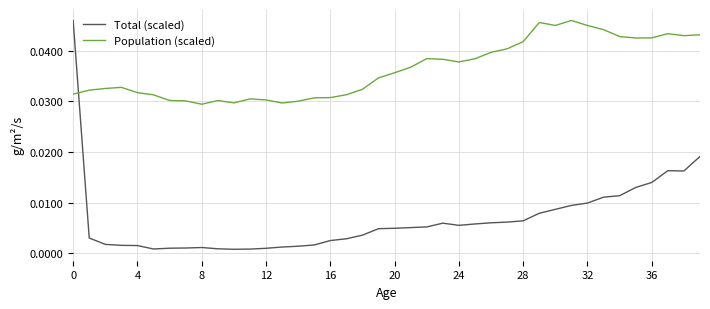

How many intersections are there between Total (scaled) and Population (scaled)?

1